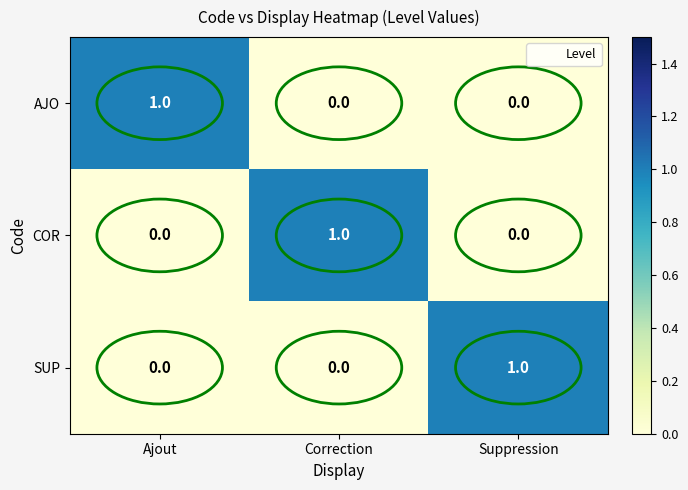

The AJO series shows 2 at Ajout. True or false?

False